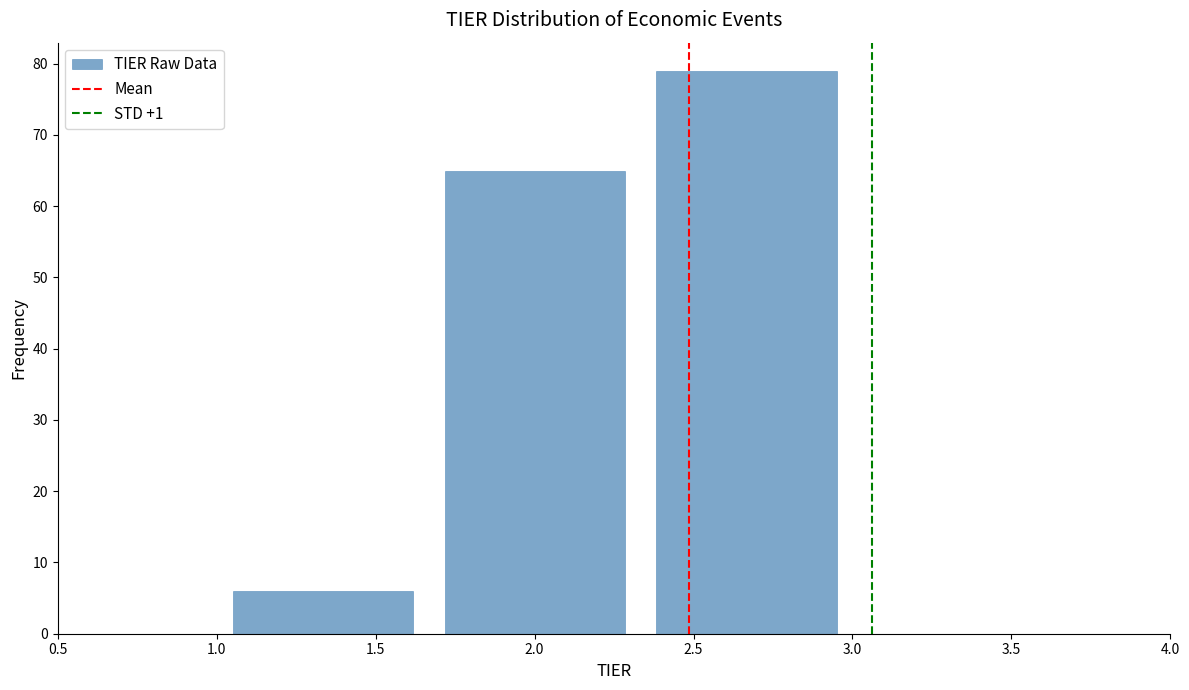

Reading left to right, transcribe this chart: for each bar, give the range it covers on the x-axis and its height. Neither the bar edges nor the heights are printed on the chart, so give them approximately, as read against the axes.

1.00 to 1.65: 6
1.65 to 2.35: 65
2.35 to 3.00: 79